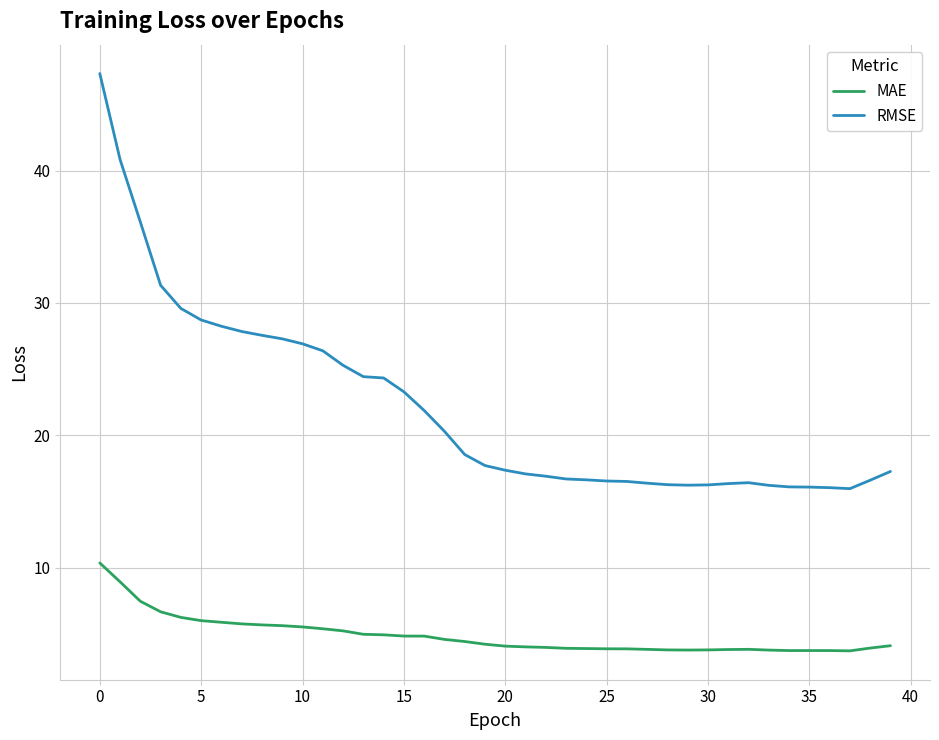

Which series has the widest spread of values?

RMSE